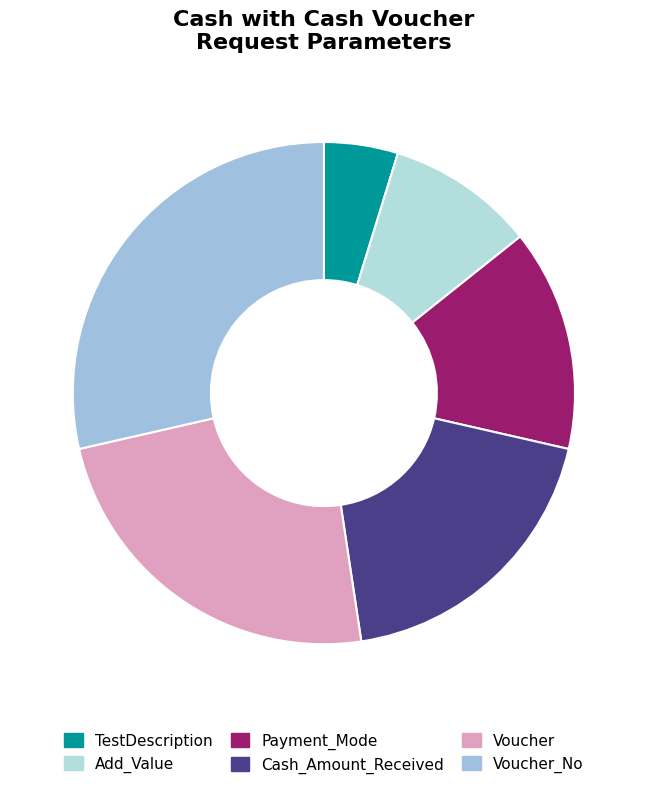

What percentage is the Payment_Mode slice, to the nearest percent?

14%